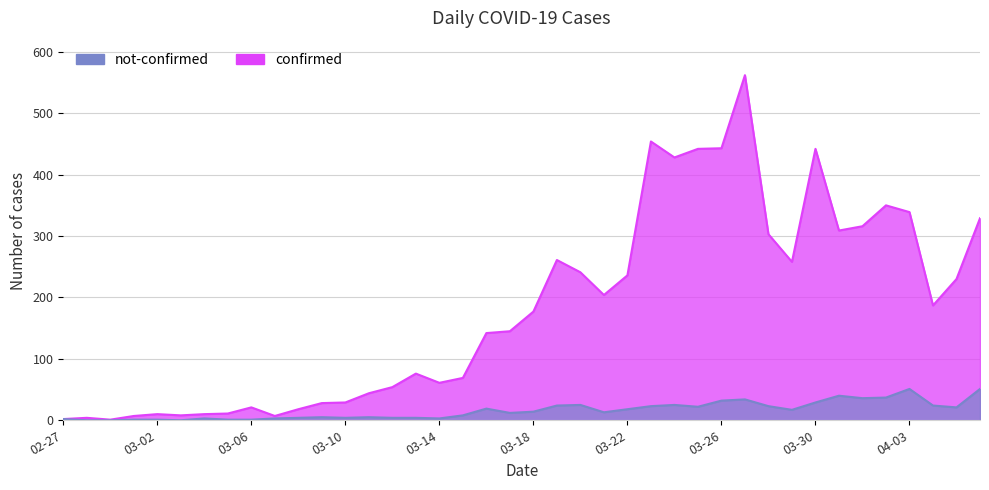

Where is confirmed nearest to the value 281?

2020-03-19